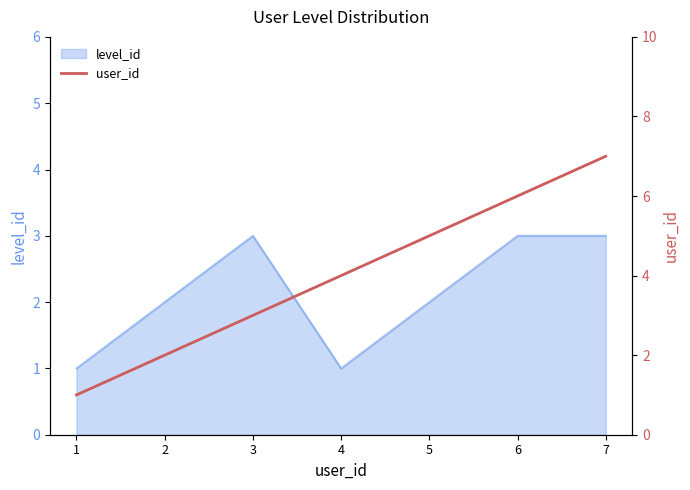

What is the maximum value for level_id?

3